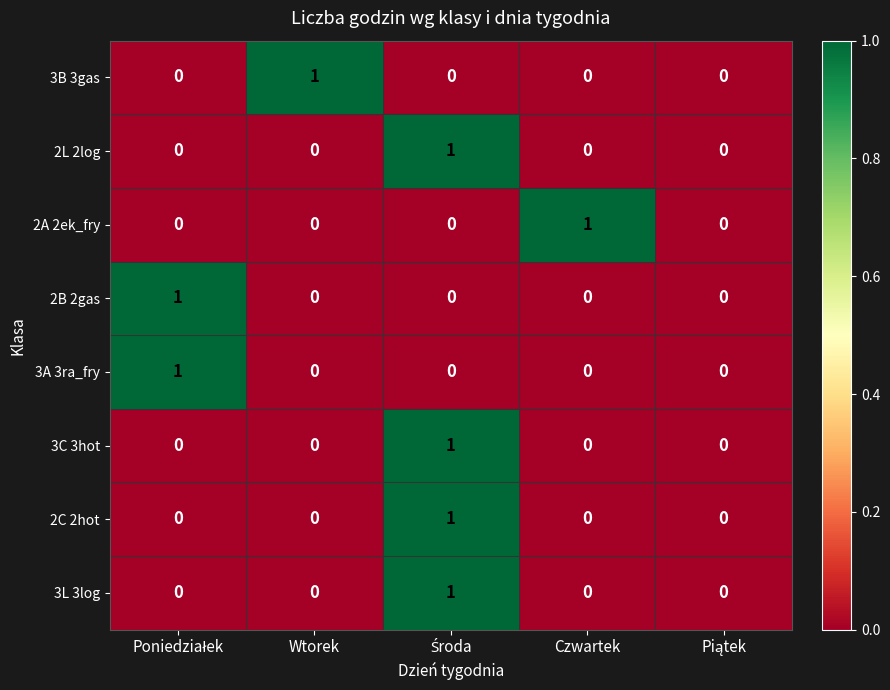

Is it true that 3B 3gas equals 1 at Wtorek?

True